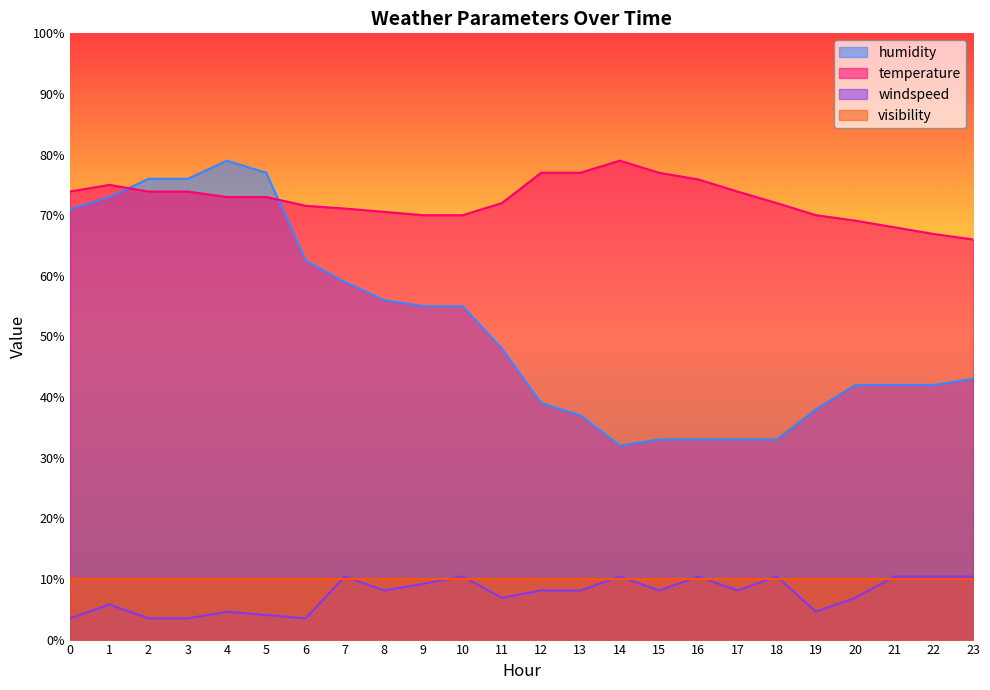

The windspeed series shows 10.4 at 22. True or false?

True